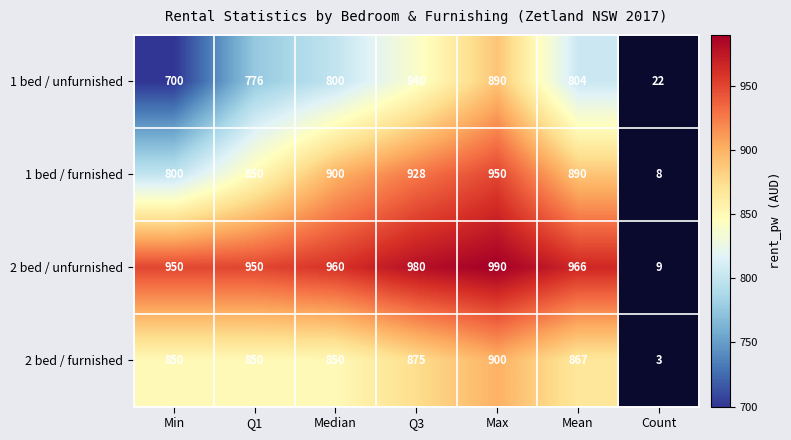

Which series changed the most between Min and Mean?

1 bed / unfurnished